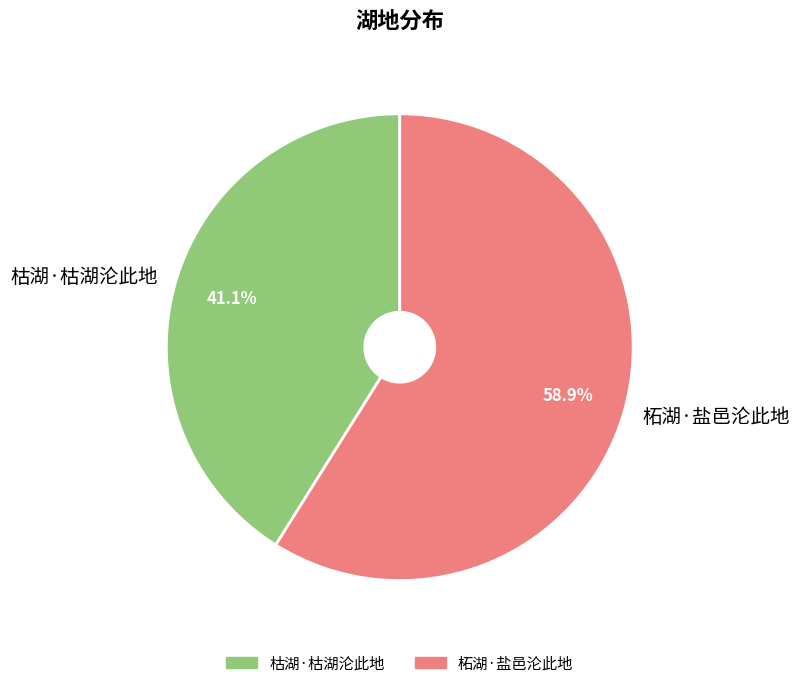

To the nearest percent, what is the difference between the 柘湖·盐邑沦此地 and 枯湖·枯湖沦此地 slice percentages?

18%